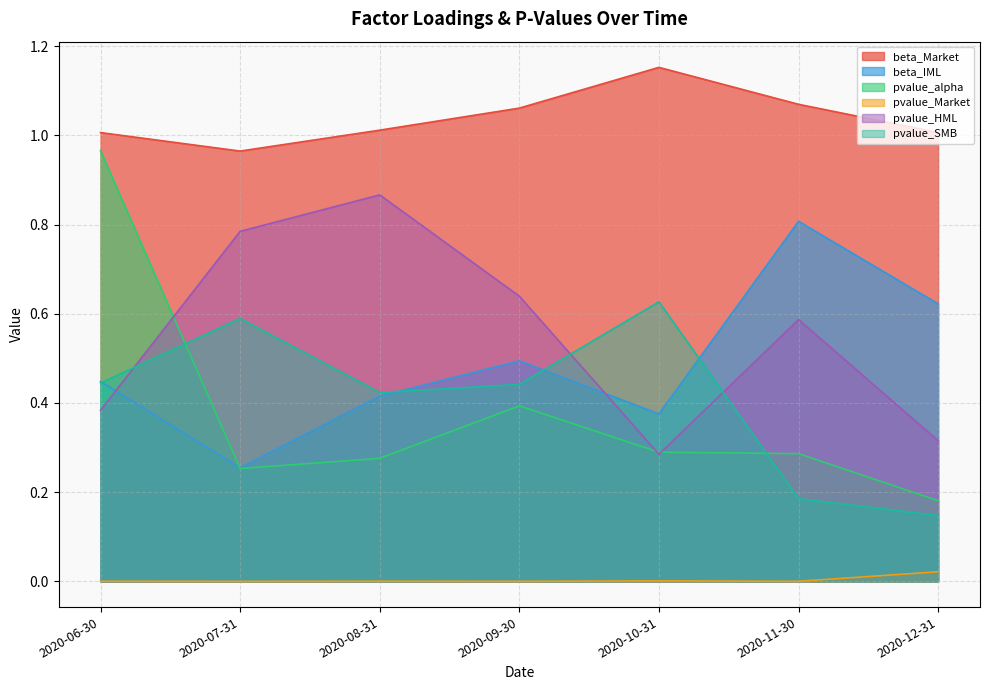

What is the greatest value displayed?

1.2